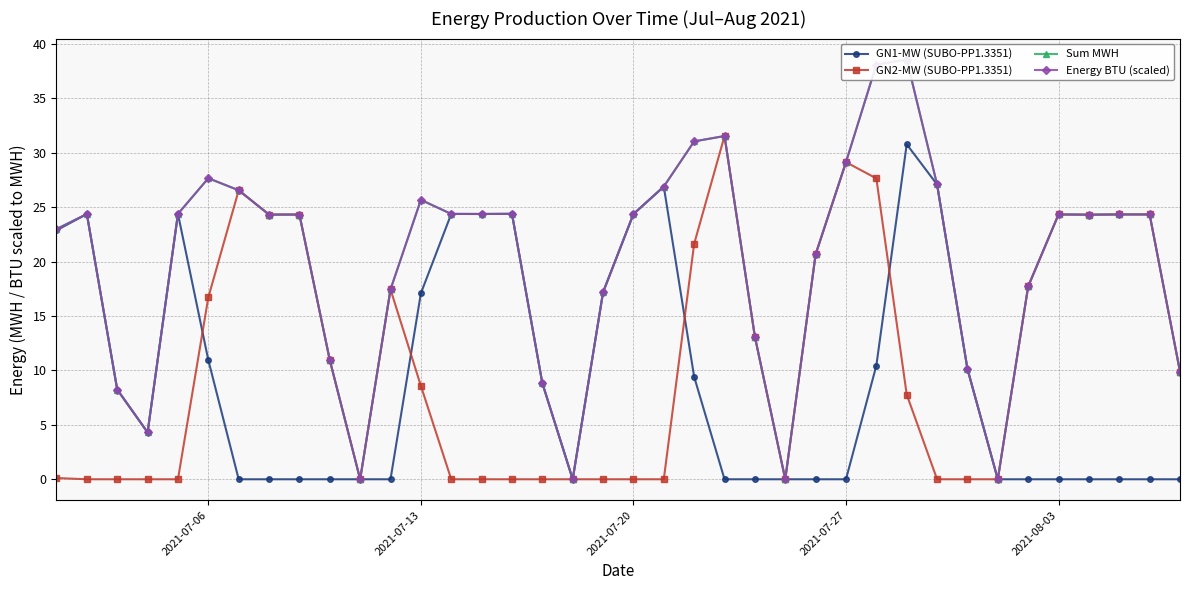

How many interior local peaks does the Sum MWH series have?

9